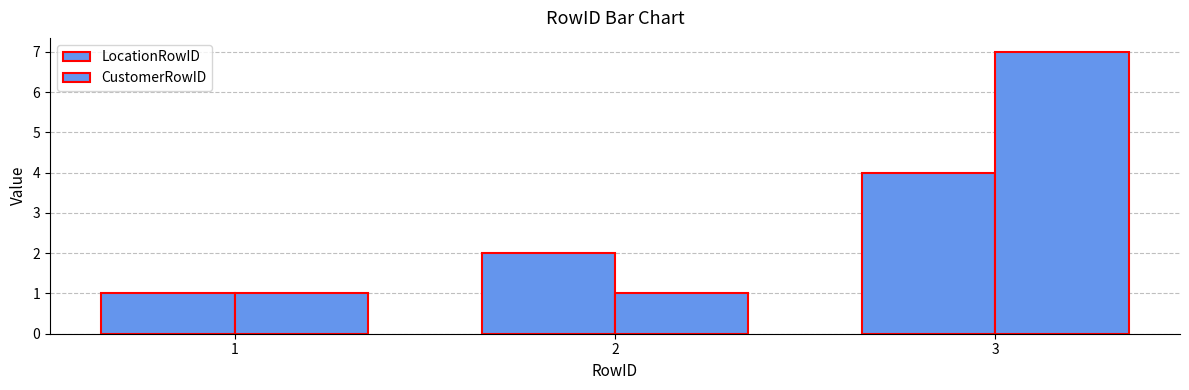

The value of LocationRowID at 1 is 1. True or false?

True